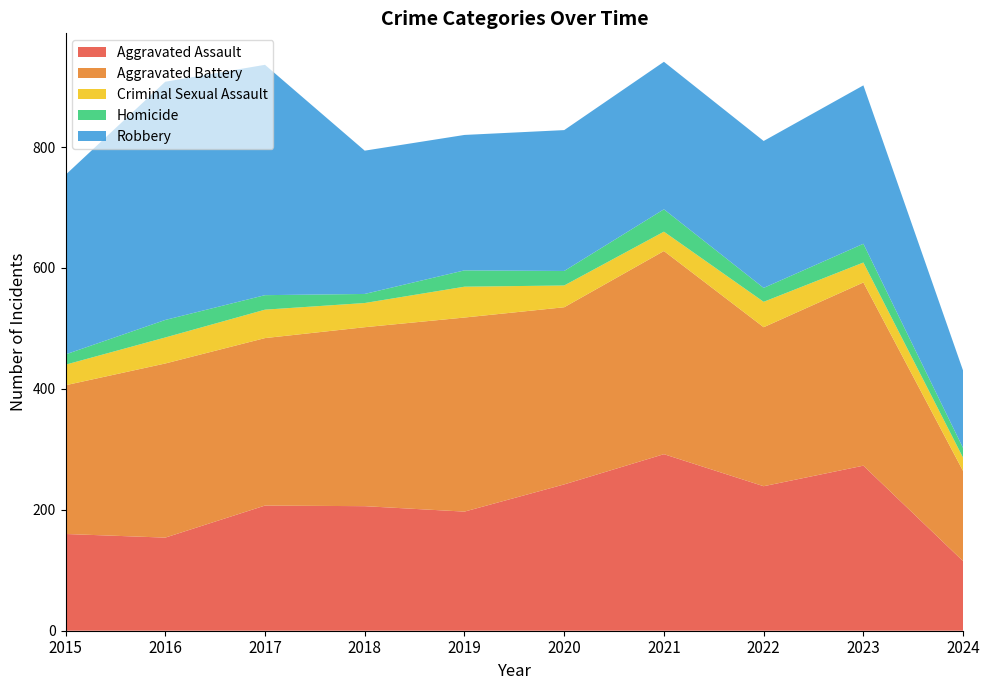

Reading left to right, transcribe all the data shown in this chart.

Aggravated Assault: 2015=160	2016=154	2017=207	2018=206	2019=197	2020=242	2021=292	2022=239	2023=273	2024=115
Aggravated Battery: 2015=246	2016=288	2017=277	2018=296	2019=321	2020=293	2021=336	2022=263	2023=303	2024=149
Criminal Sexual Assault: 2015=34	2016=43	2017=47	2018=40	2019=51	2020=36	2021=32	2022=42	2023=33	2024=22
Homicide: 2015=17	2016=29	2017=24	2018=15	2019=27	2020=24	2021=37	2022=23	2023=31	2024=16
Robbery: 2015=297	2016=394	2017=381	2018=237	2019=224	2020=233	2021=244	2022=243	2023=262	2024=128